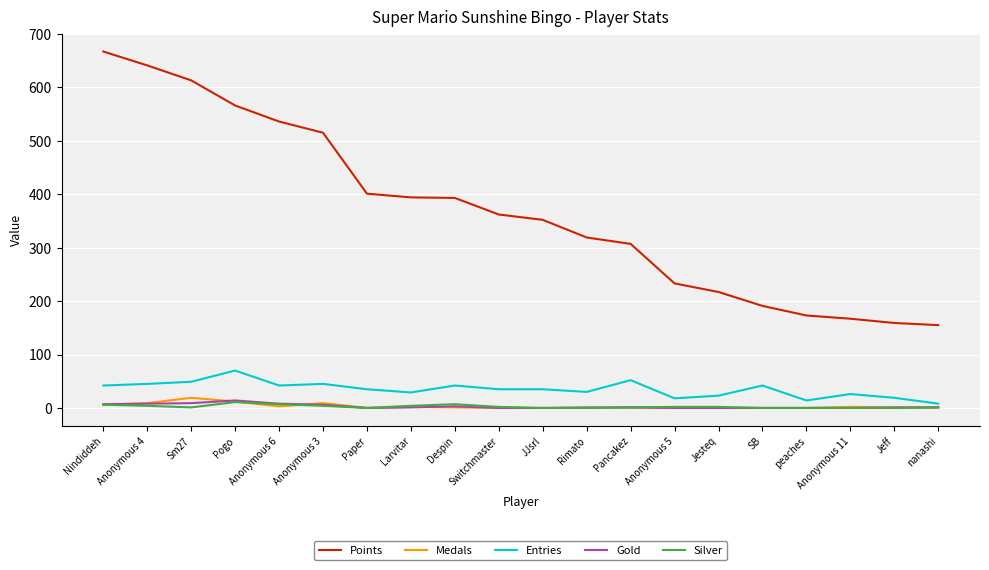

Where is Points nearest to the value 411?

Paper